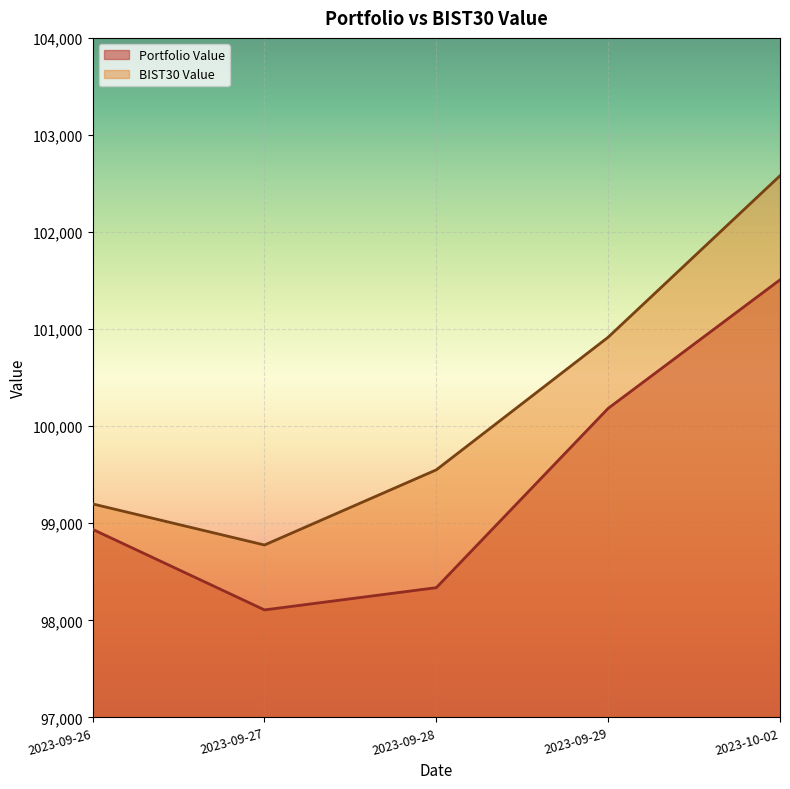

How many values in the Portfolio Value series exceed 98937?

3